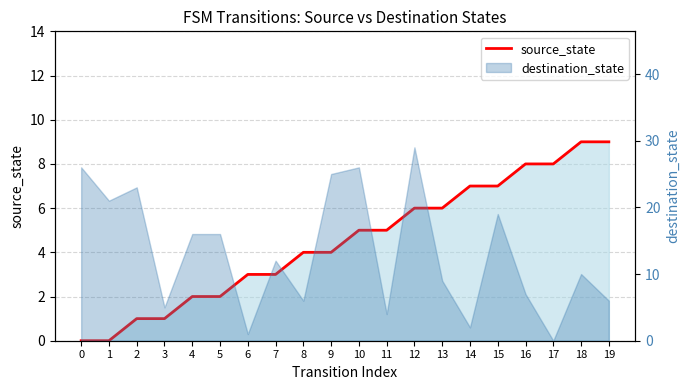

Which has a higher value, 12 or 17?

17